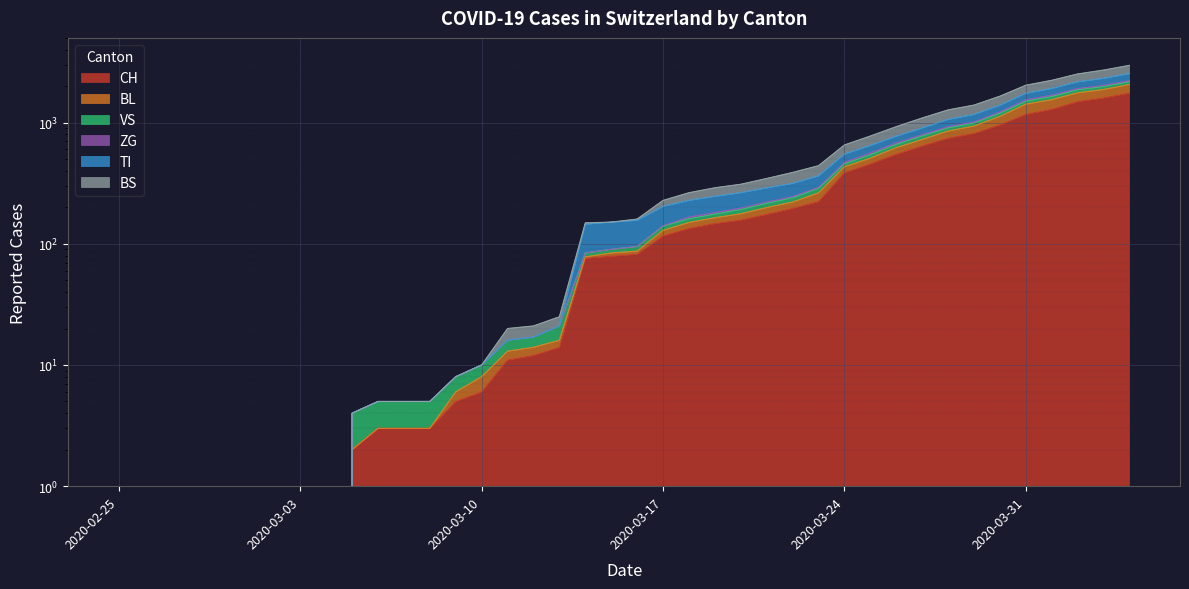

What are all the series names shown in the legend?

CH, BL, VS, ZG, TI, BS